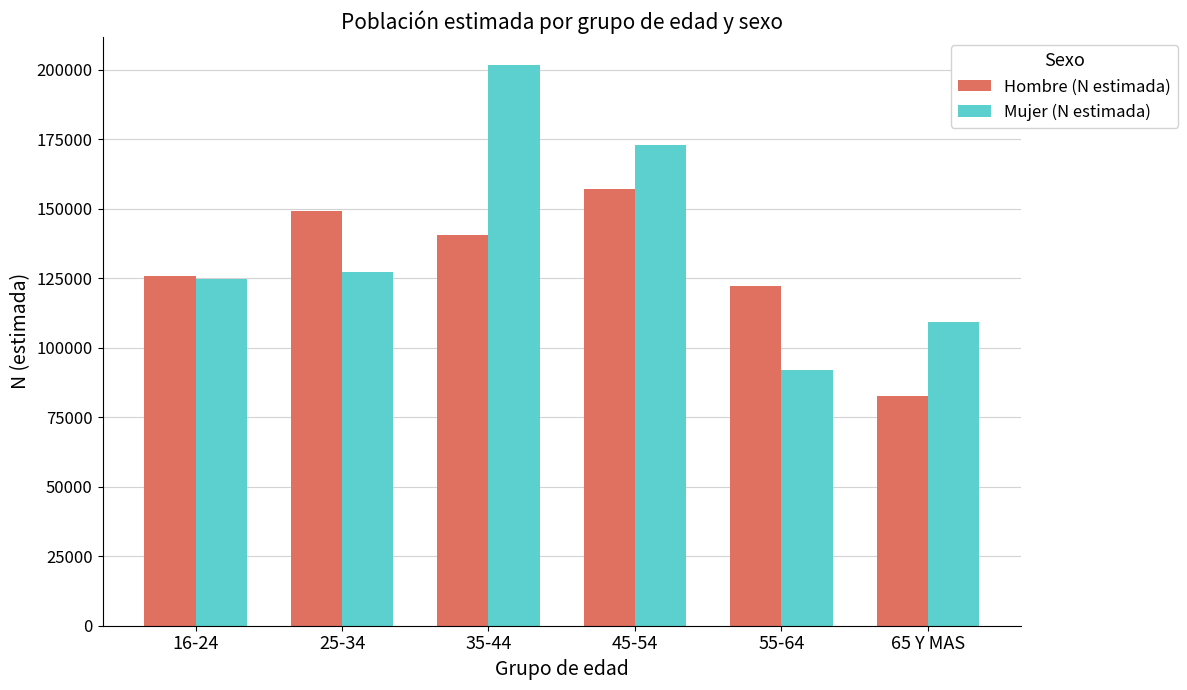

Rank the series at 55-64 from highest to lowest value.

Hombre (N estimada), Mujer (N estimada)